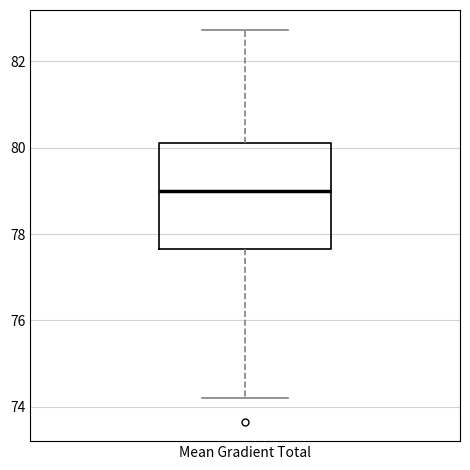

Transcribe this box plot: give where the median line is, the range the box spans, and where the two whiskers end, as read against the y-axis. The values are not printed on the chart, so give them approximately, as read against the axis.

median 79.0, box 77.6 to 80.2, whiskers 74.2 to 82.8